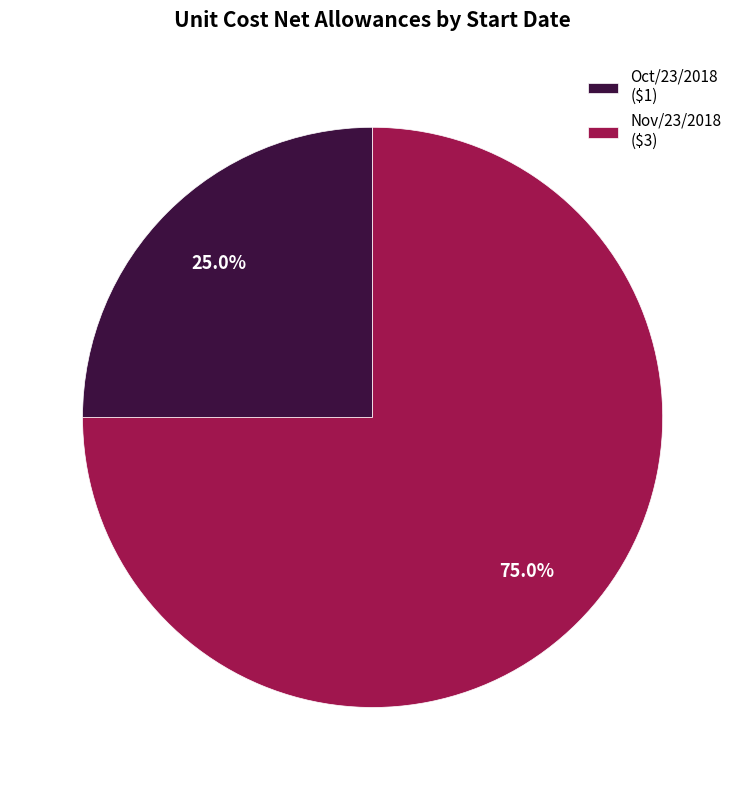

Combined, do Nov/23/2018 and Oct/23/2018 account for over 50%?

Yes